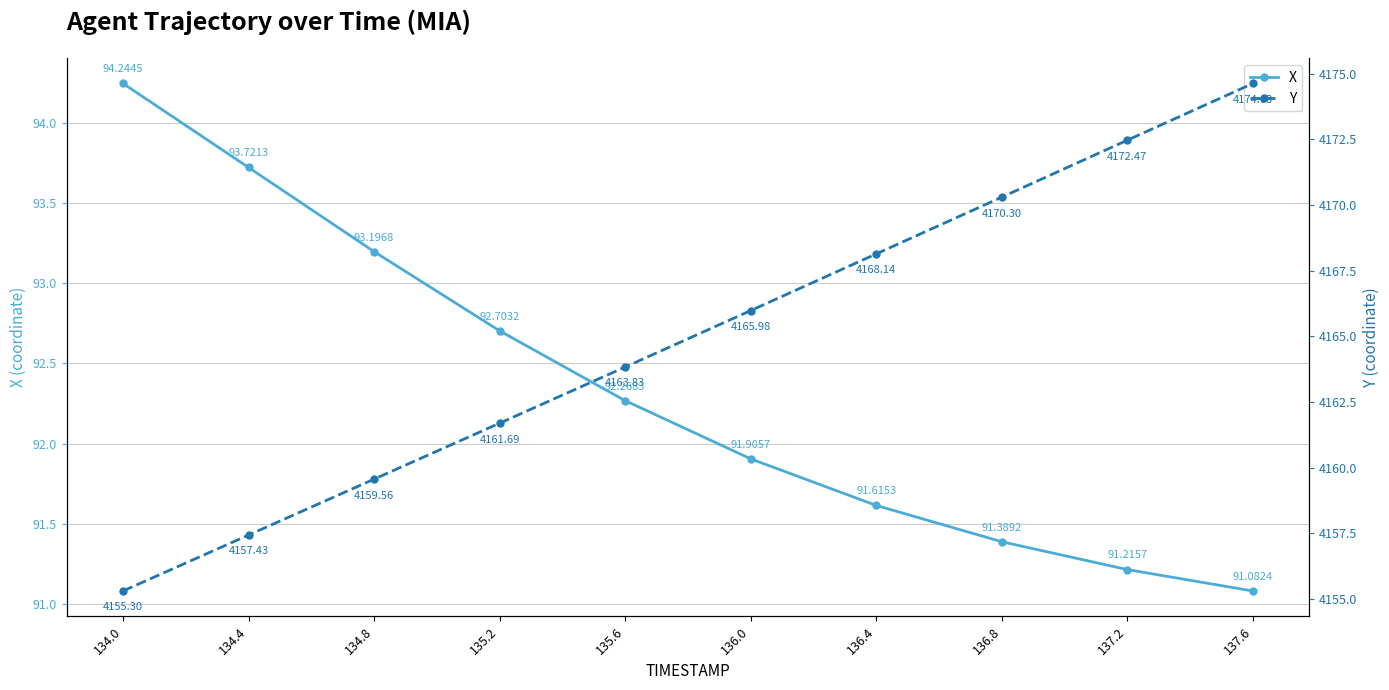

Reading left to right, what are all the values shown in this chart?

X: 134.0=94.2	134.4=93.7	134.8=93.2	135.2=92.7	135.6=92.3	136.0=91.9	136.4=91.6	136.8=91.4	137.2=91.2	137.6=91.1
Y: 134.0=4155.3	134.4=4157.4	134.8=4159.6	135.2=4161.7	135.6=4163.8	136.0=4166.0	136.4=4168.1	136.8=4170.3	137.2=4172.5	137.6=4174.6